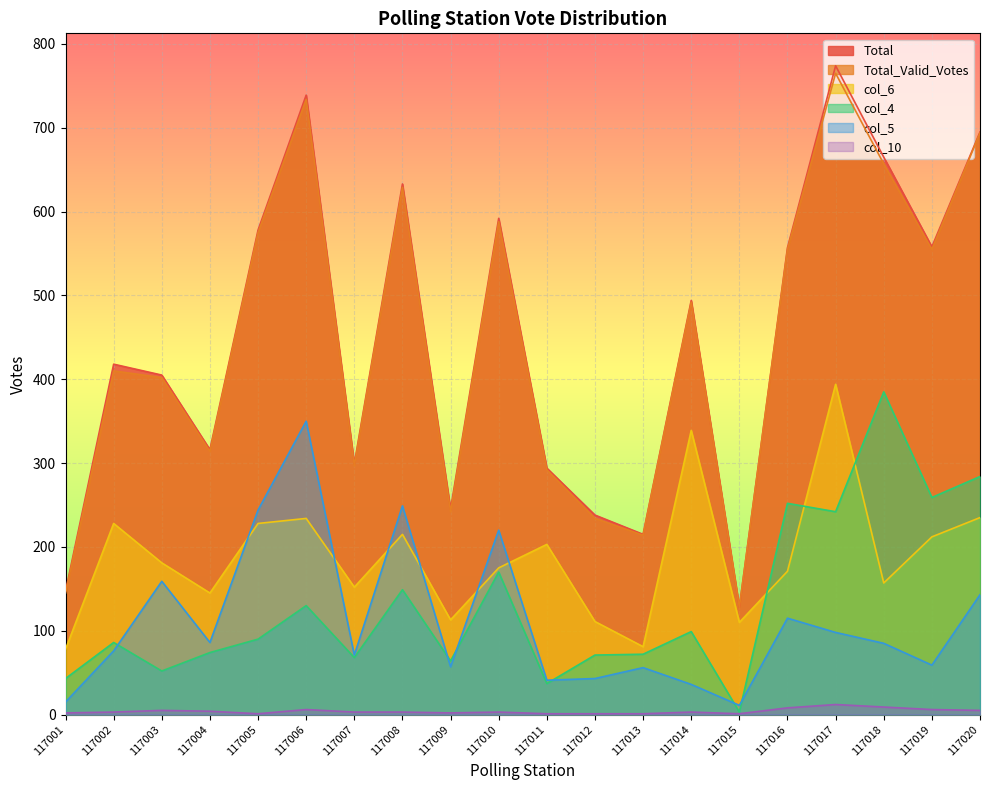

The Total series shows 633 at 117008. True or false?

True